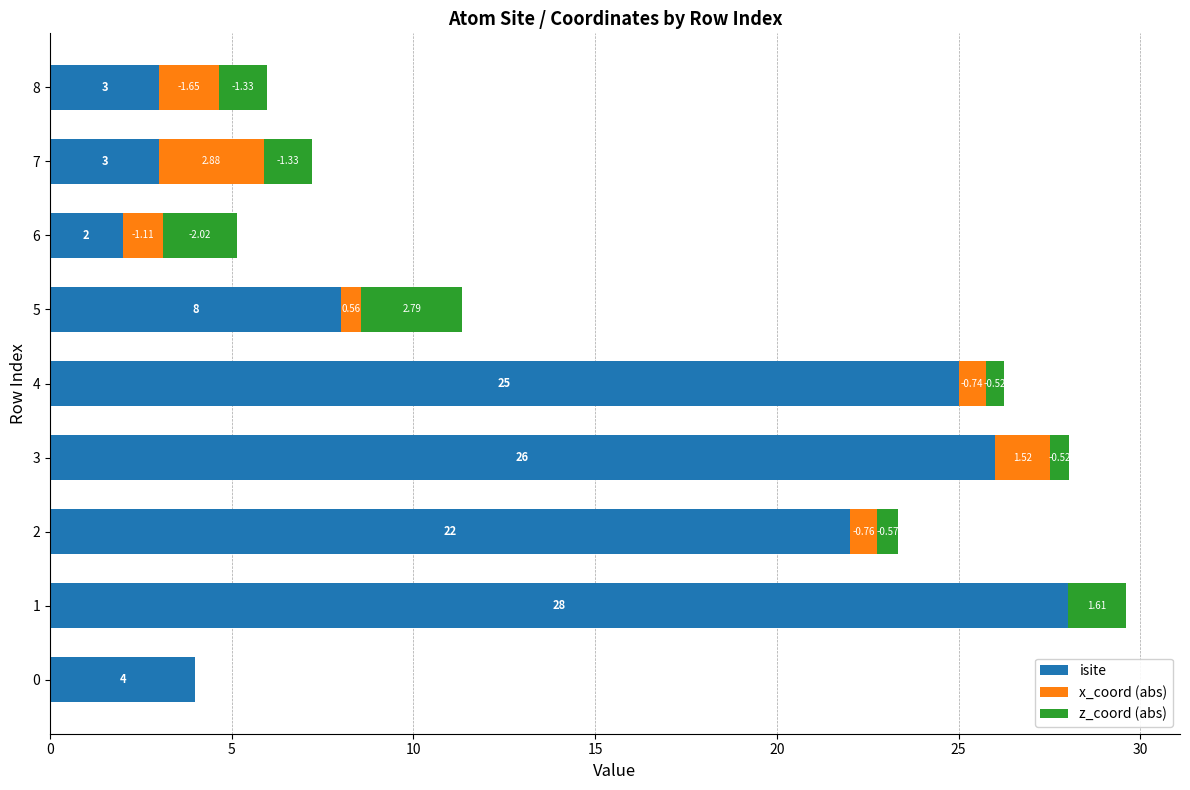

What is the total value across all series at 1?

29.6